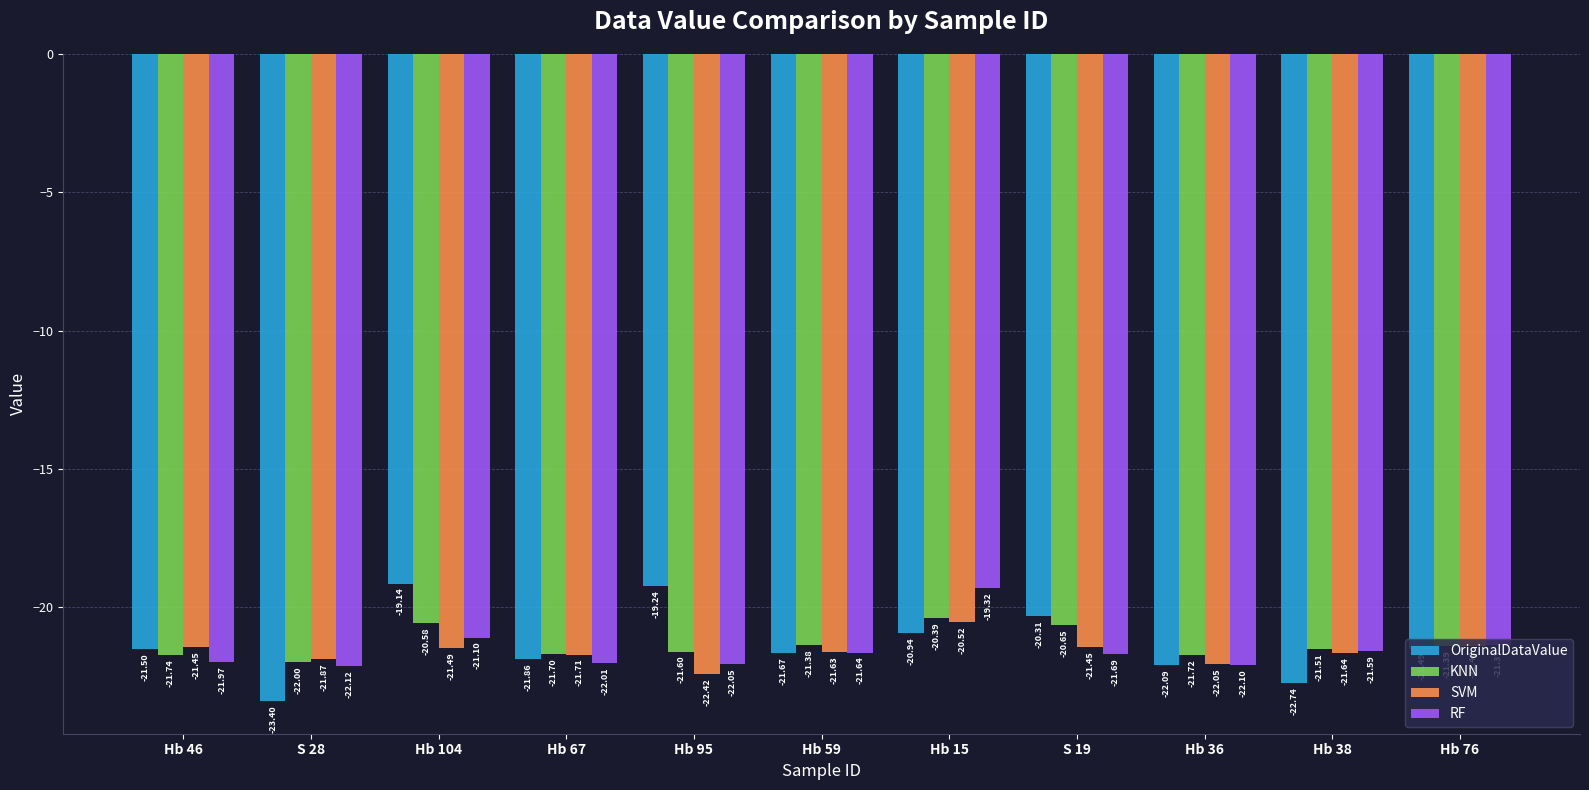

The value of SVM at S 19 is -6.1. True or false?

False